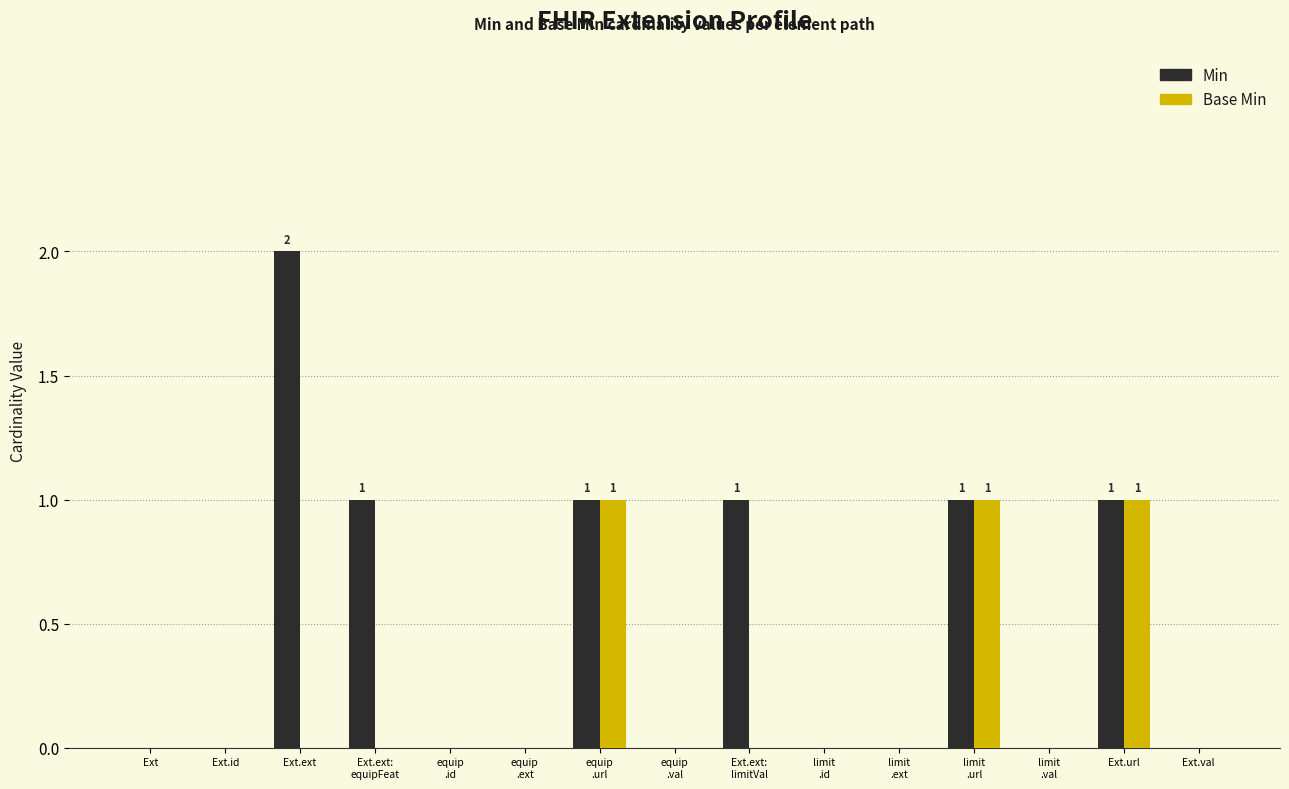

The Min series shows 1 at Ext.url. True or false?

True